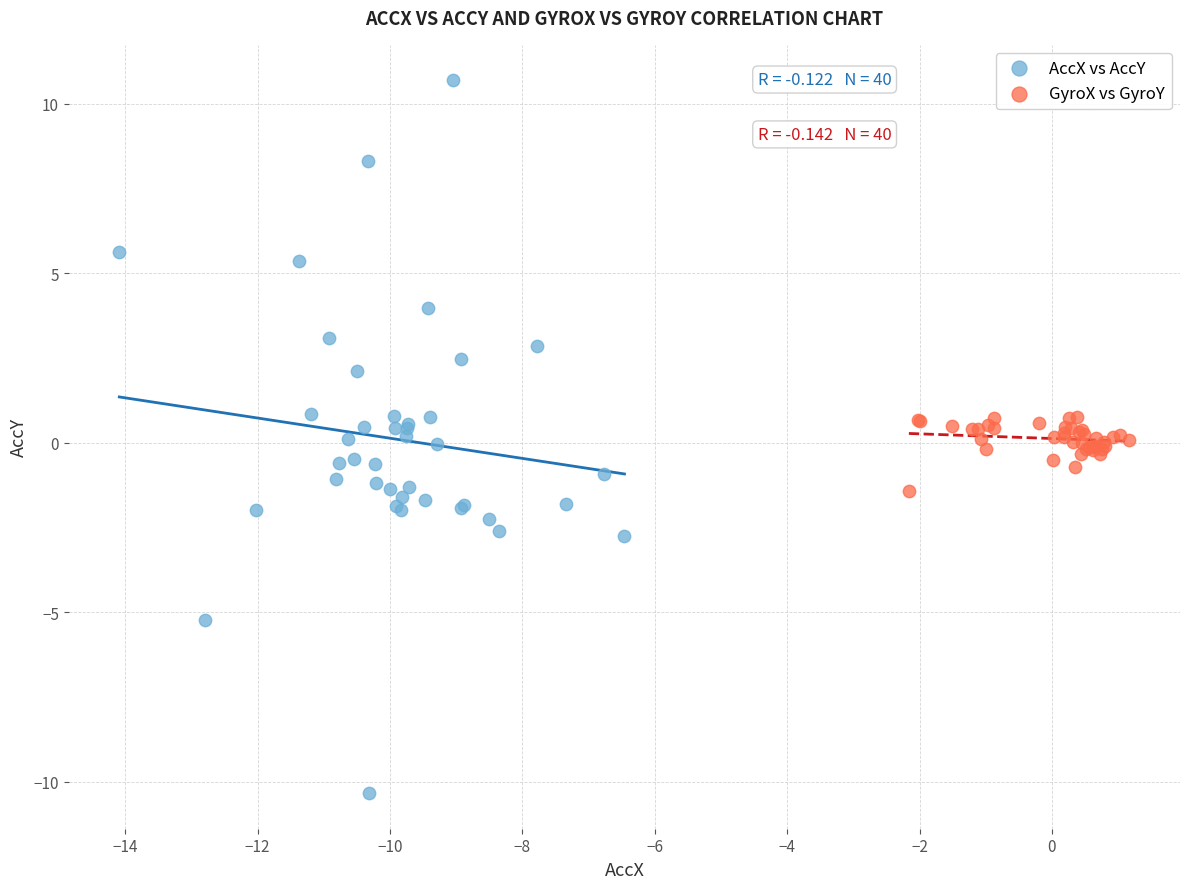

Which series has the widest spread of Y values?

AccX vs AccY